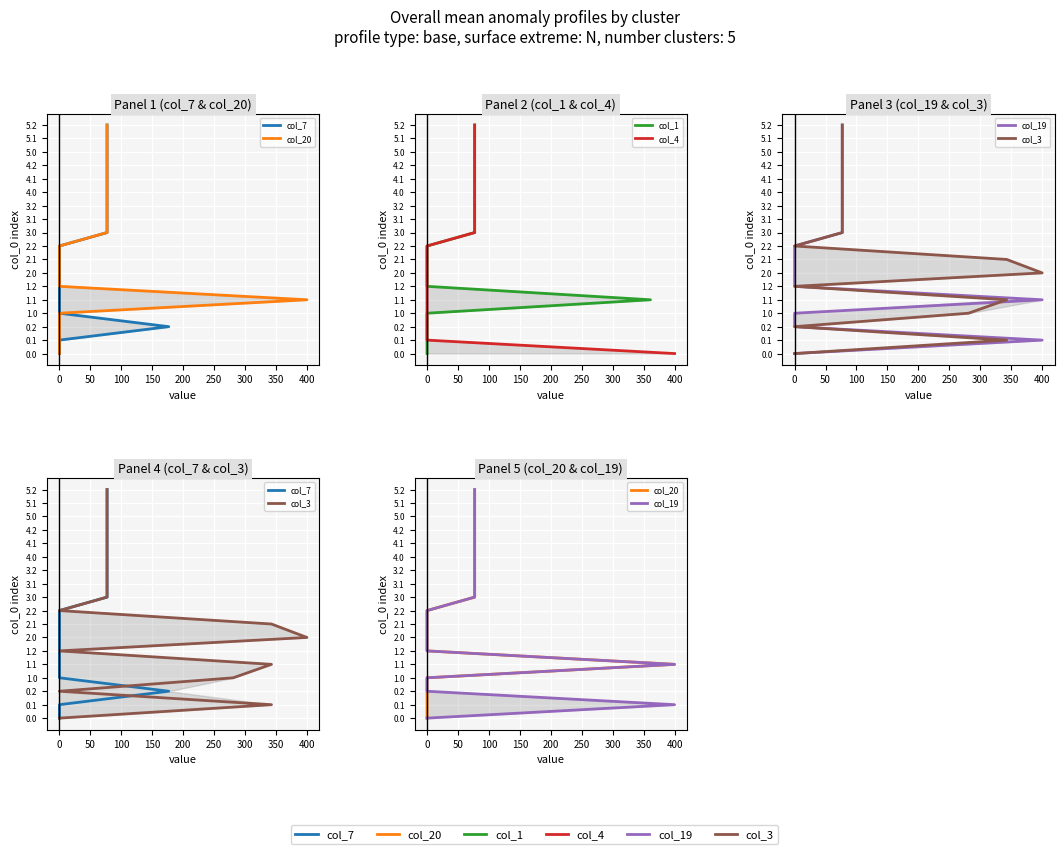

What are all the series names shown in the legend?

col_7, col_20, col_1, col_4, col_19, col_3